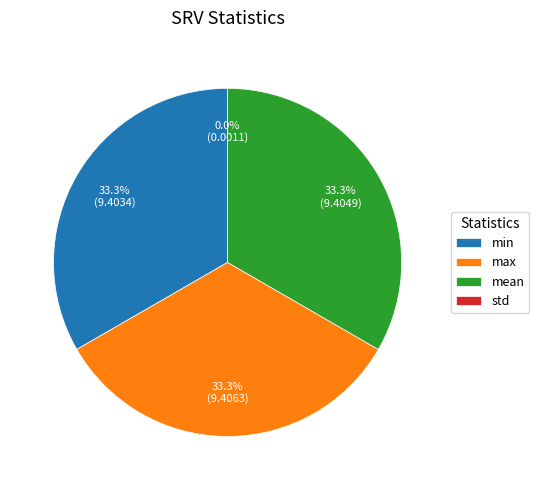

Is there a majority slice in this chart?

No